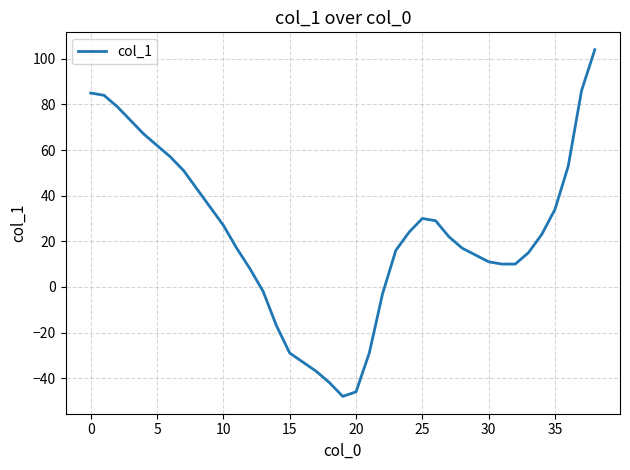

What is the difference between the maximum and minimum values?

152